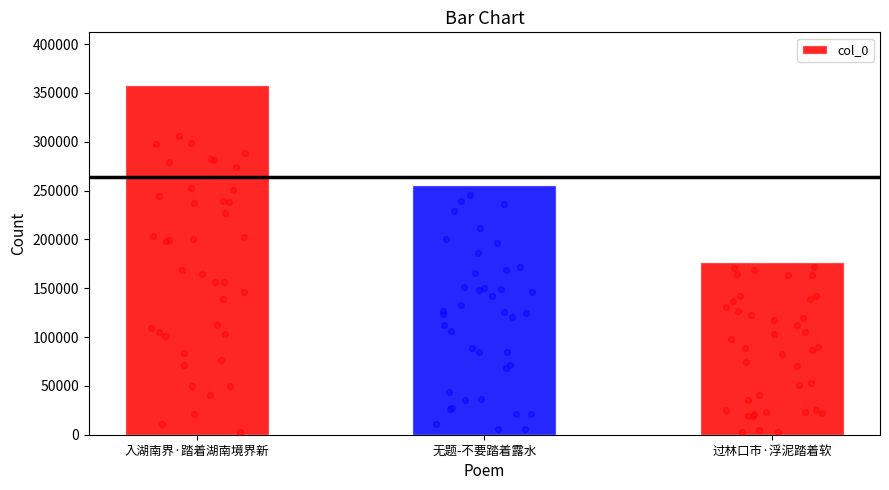

Approximately how many times larger is the value at 入湖南界·踏着湖南境界新 compared to 过林口市·浮泥踏着软?

2.0